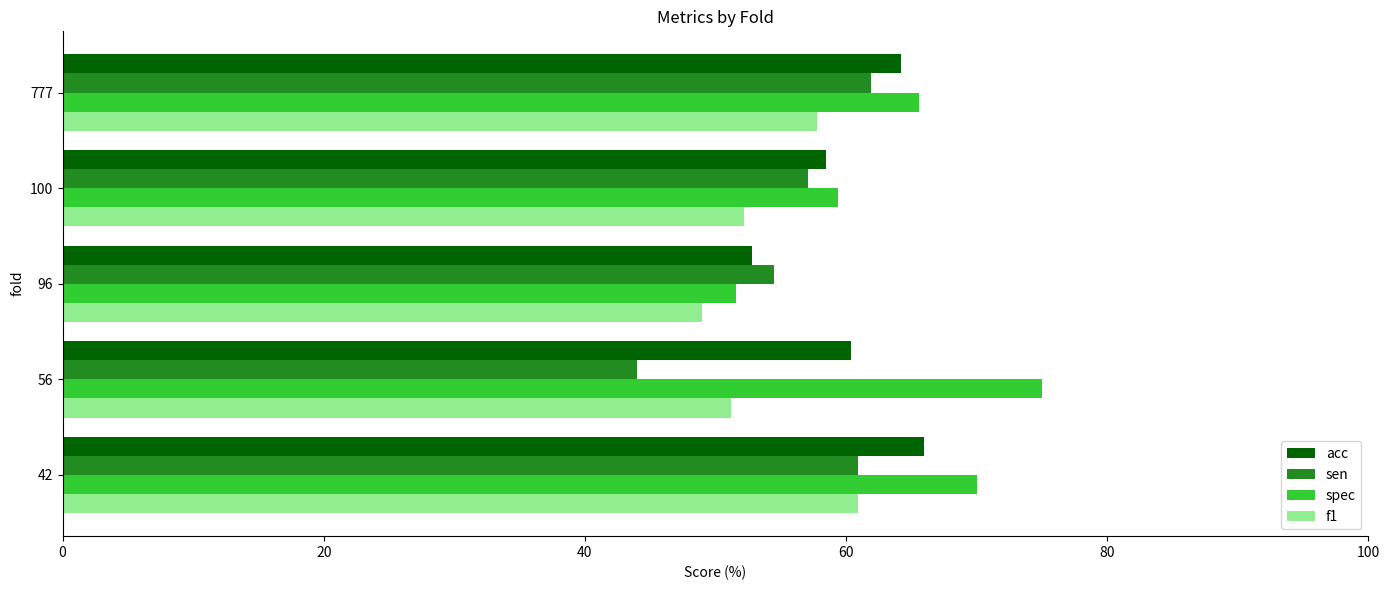

Read the spec value at 777.

65.6